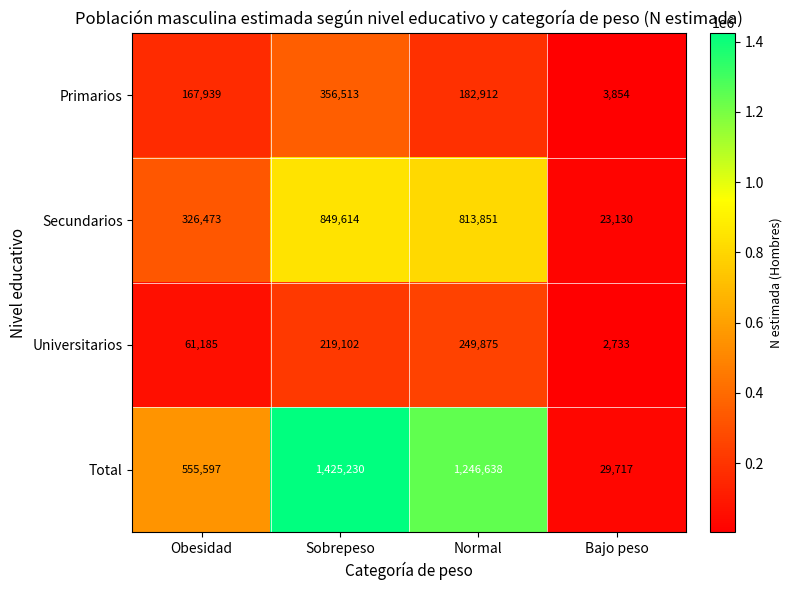

Where does the Primarios series first go above 182912?

Sobrepeso